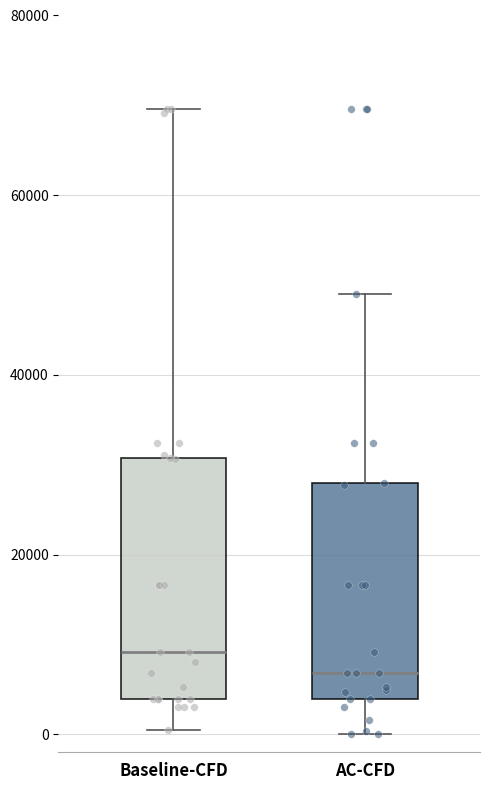

Which box is the tallest, from its lower edge to its upper edge?

Baseline-CFD